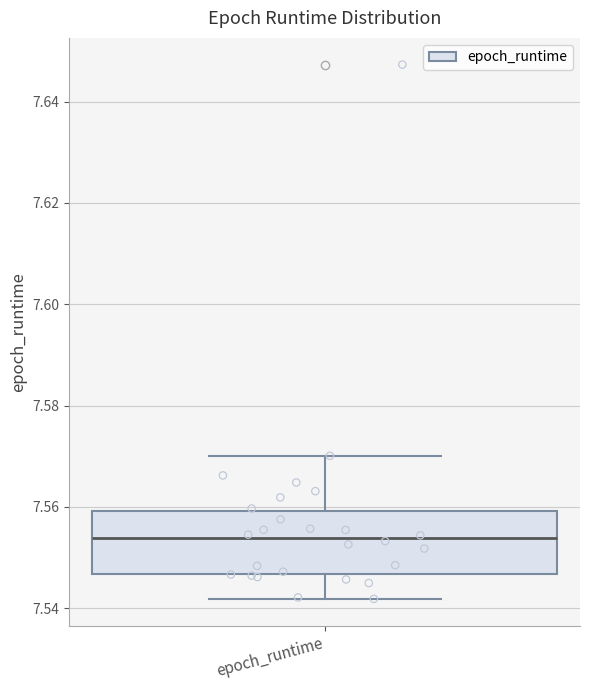

Read this box plot against the y-axis: the position of the median line, the range covered by the box, and the ends of both whiskers. The values are not printed on the chart, so give them approximately, as read against the axis.

median 7.554, box 7.546 to 7.560, whiskers 7.542 to 7.570